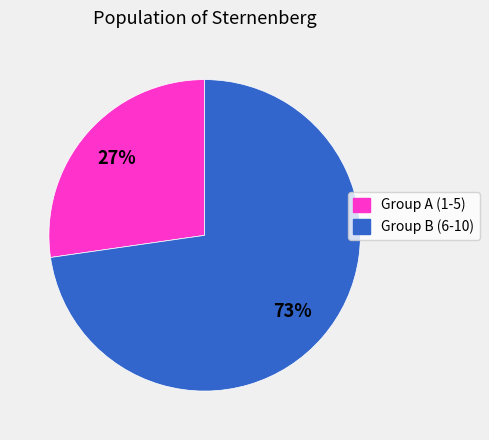

To the nearest percent, what is the average slice percentage?

50%